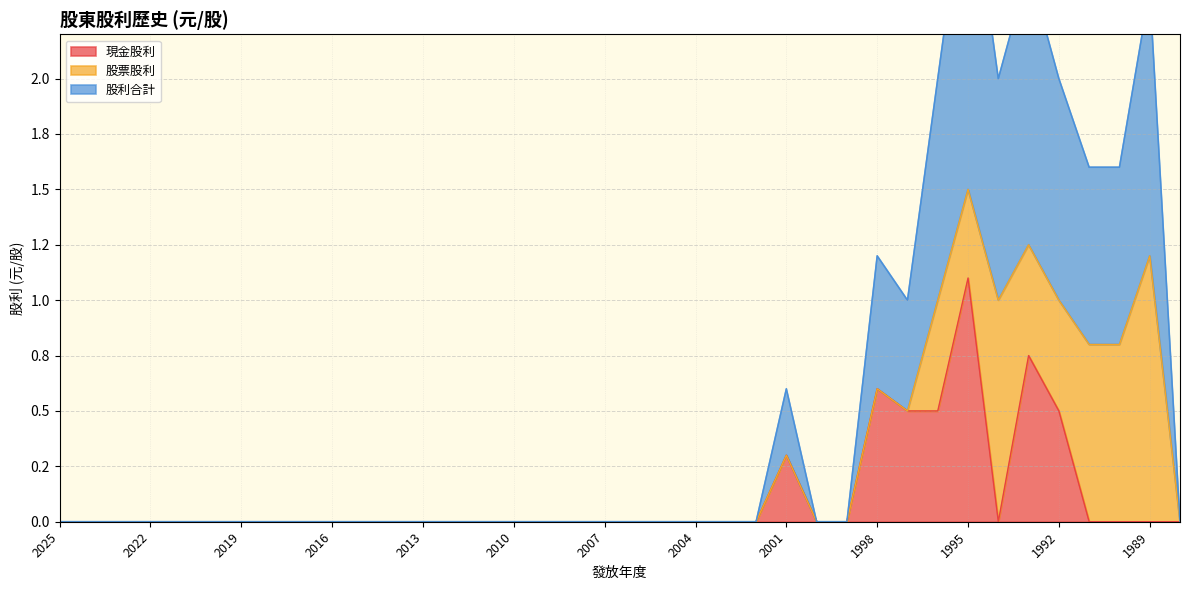

In 現金股利, how many points are higher than both neighbors (excluding endpoints)?

4